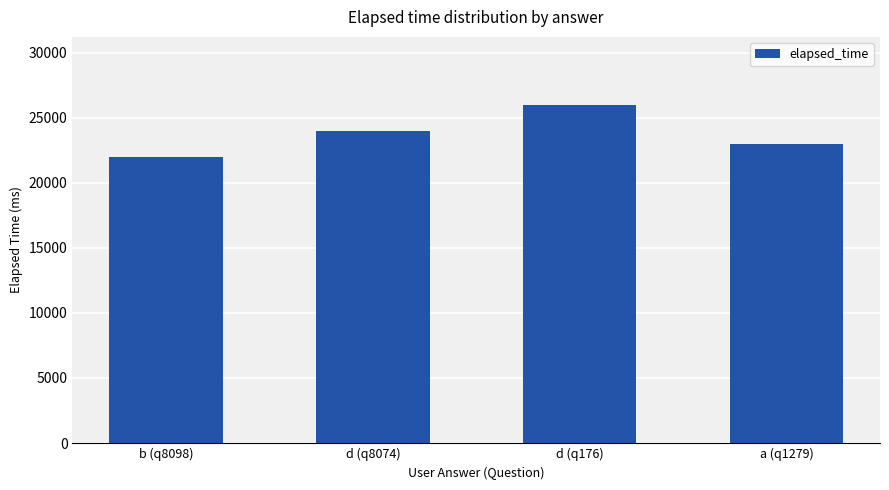

What is the label of the 4th bar from the right?

b (q8098)